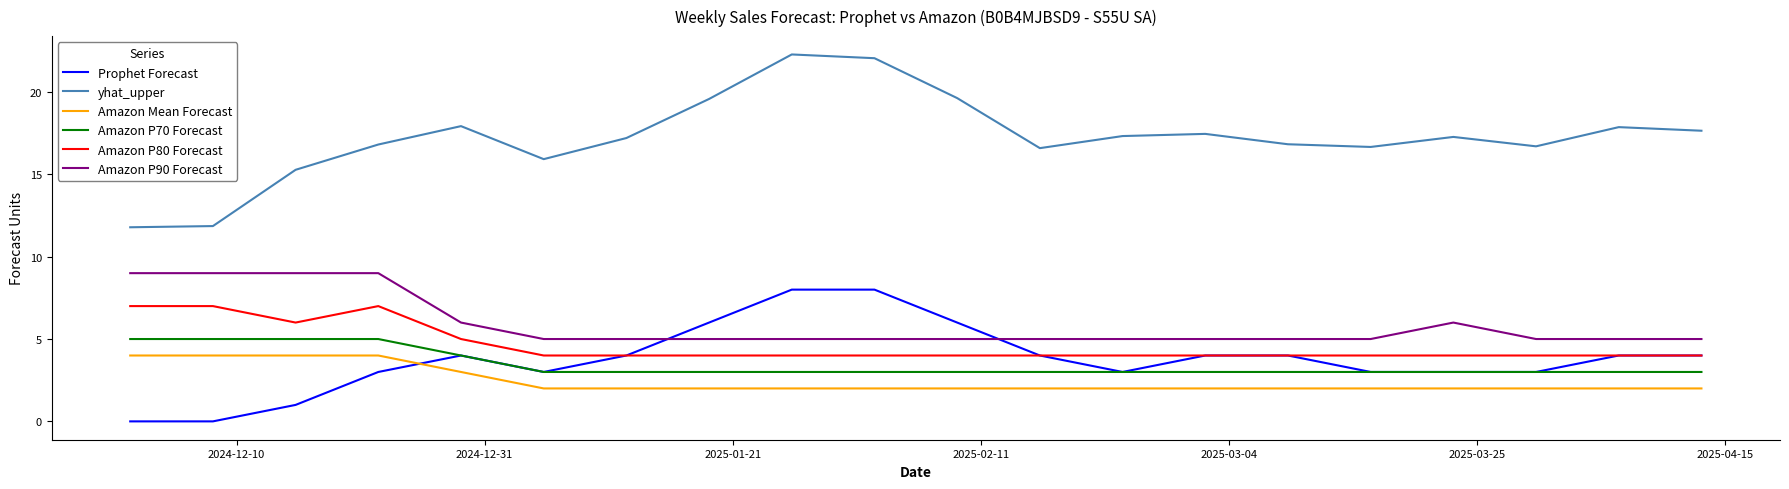

Which series has the largest total across all categories?

yhat_upper